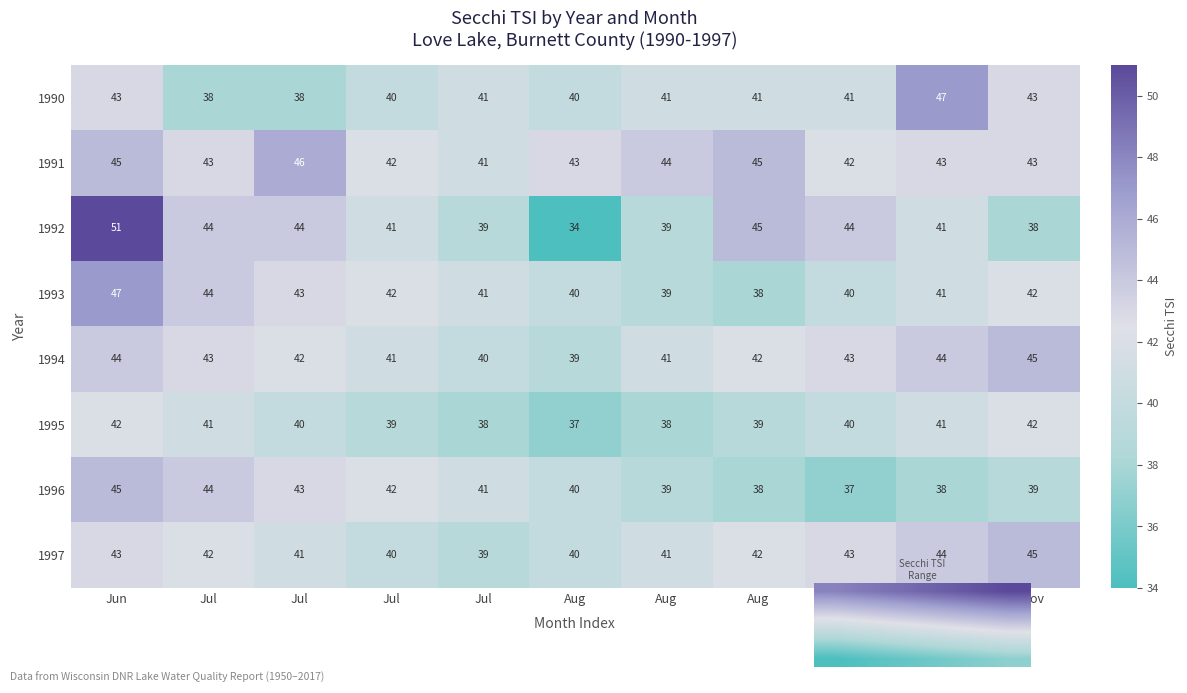

Is it true that 1997 equals 44 at Oct?

True